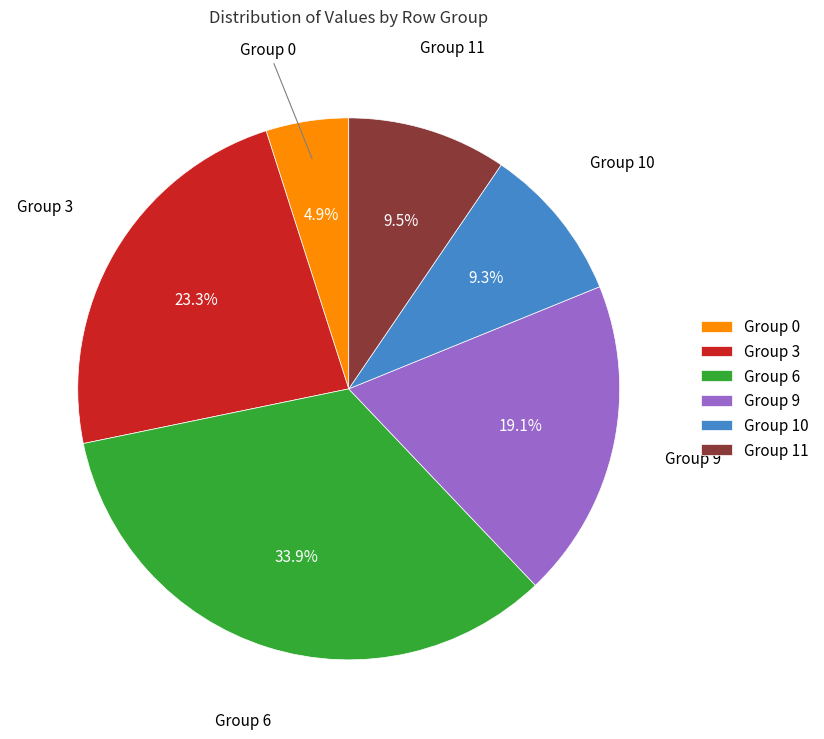

What is the smallest slice in the pie chart?

Group 0